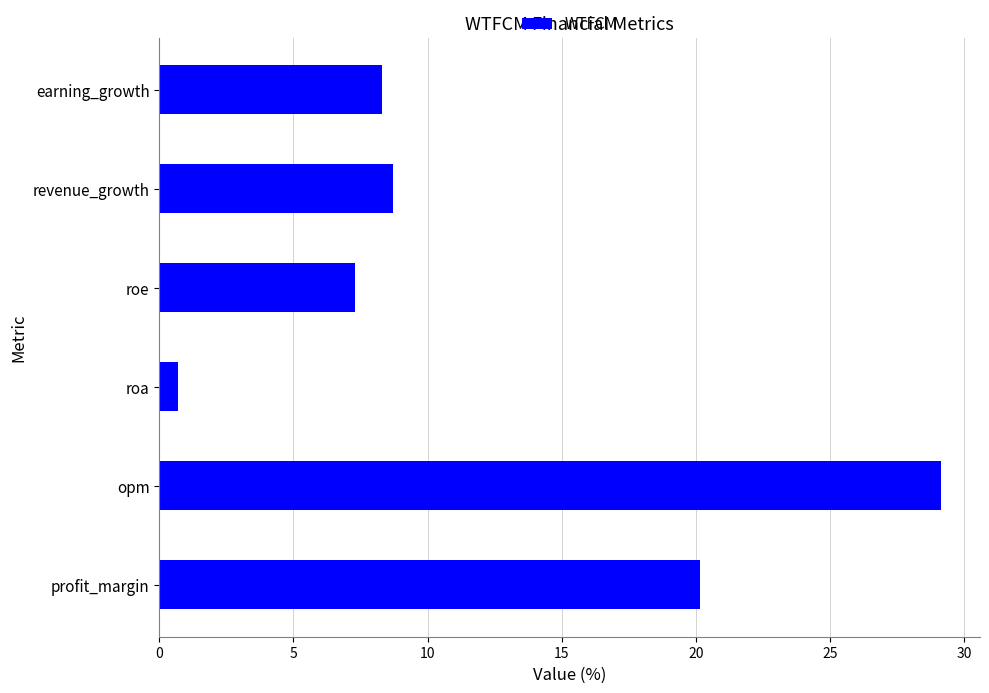

What is the approximate value at earning_growth?

8.3